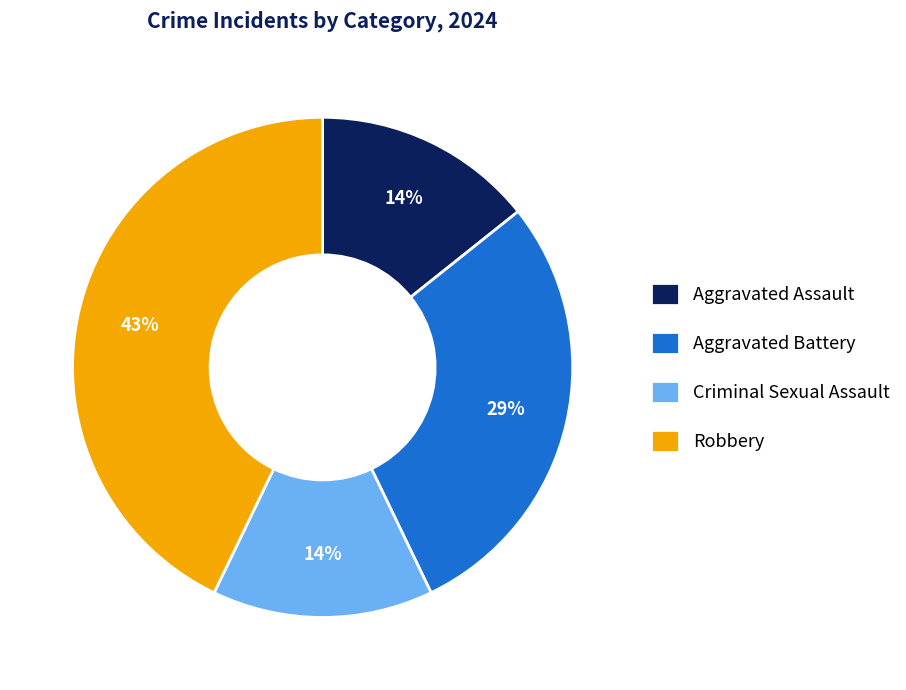

Combined, do Aggravated Battery and Aggravated Assault account for over 50%?

No